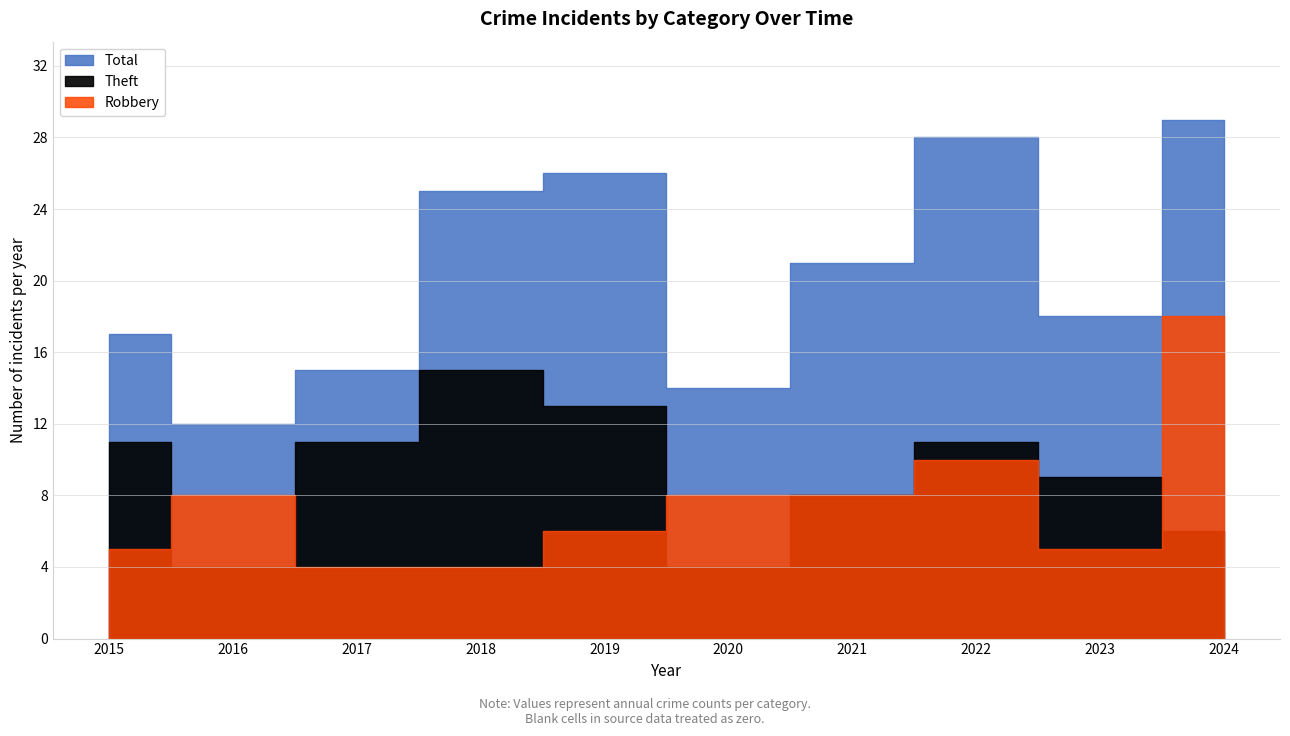

Is it true that Total equals 8 at 2021?

False